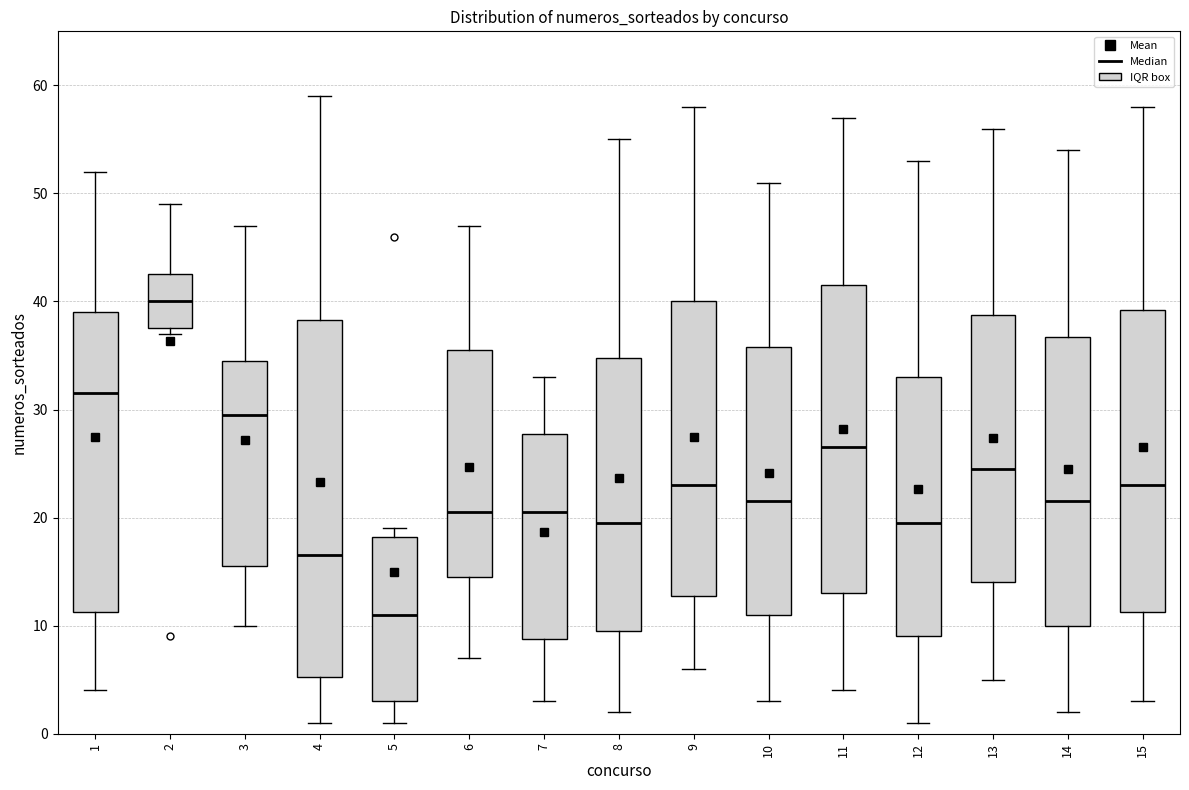

Reading left to right, transcribe this box plot: for each box, give where its median line is, the range the box spans, and where its two whiskers end, as read against the y-axis. The values are not printed on the chart, so give them approximately, as read against the axis.

1: median 32, box 11 to 39, whiskers 4 to 52
2: median 40, box 38 to 43, whiskers 37 to 49
3: median 30, box 16 to 35, whiskers 10 to 47
4: median 17, box 5 to 38, whiskers 1 to 59
5: median 11, box 3 to 18, whiskers 1 to 19
6: median 21, box 15 to 36, whiskers 7 to 47
7: median 21, box 9 to 28, whiskers 3 to 33
8: median 20, box 10 to 35, whiskers 2 to 55
9: median 23, box 13 to 40, whiskers 6 to 58
10: median 22, box 11 to 36, whiskers 3 to 51
11: median 27, box 13 to 42, whiskers 4 to 57
12: median 20, box 9 to 33, whiskers 1 to 53
13: median 25, box 14 to 39, whiskers 5 to 56
14: median 22, box 10 to 37, whiskers 2 to 54
15: median 23, box 11 to 39, whiskers 3 to 58